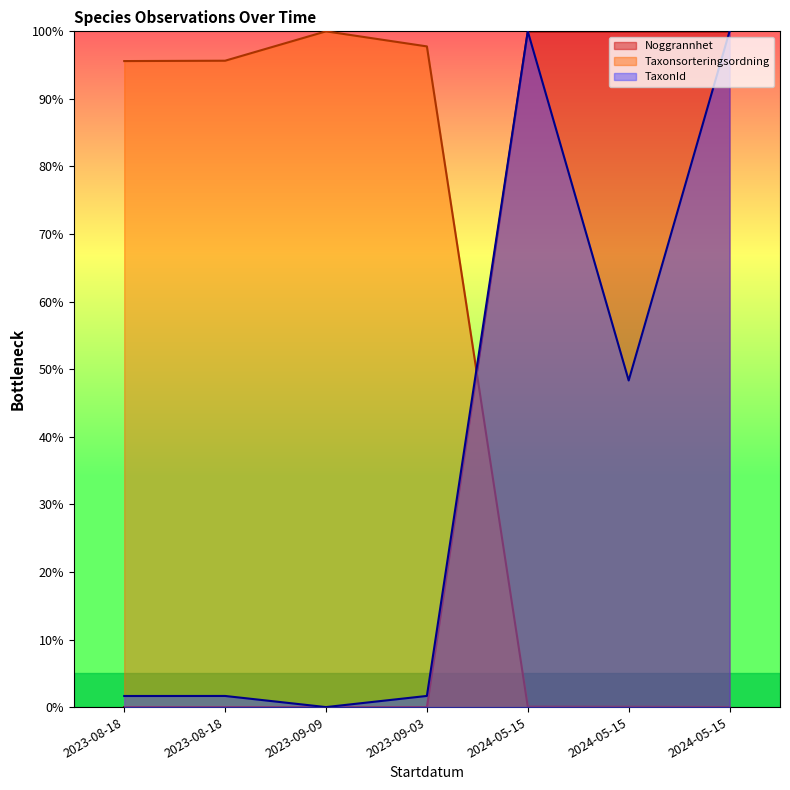

True or false: Noggrannhet has more than 2 points higher than both neighbors.

False